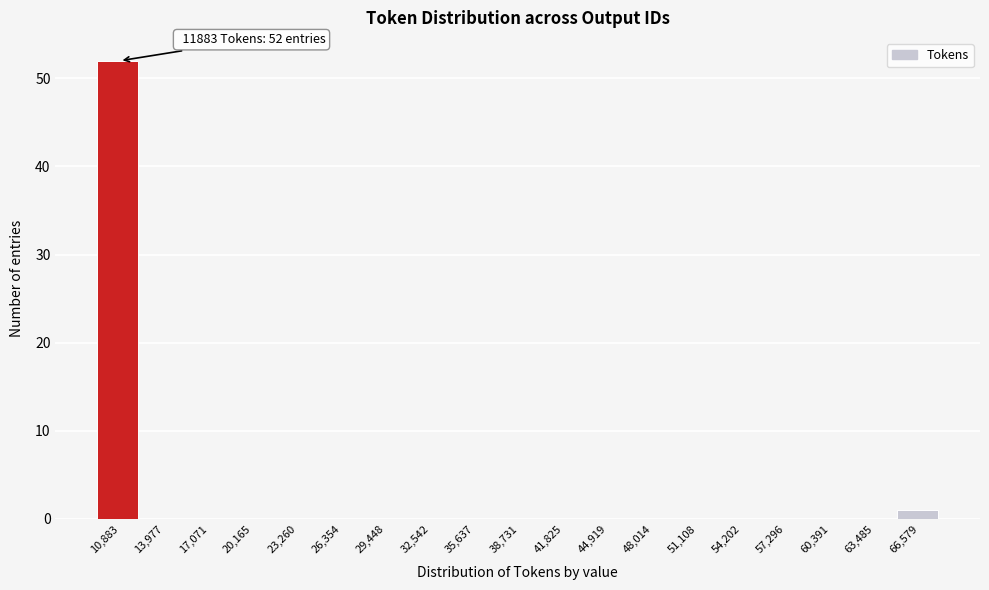

Reading left to right, list all the values displayed in this chart.

10,883=52	13,977=0	17,071=0	20,165=0	23,260=0	26,354=0	29,448=0	32,542=0	35,637=0	38,731=0	41,825=0	44,919=0	48,014=0	51,108=0	54,202=0	57,296=0	60,391=0	63,485=0	66,579=1